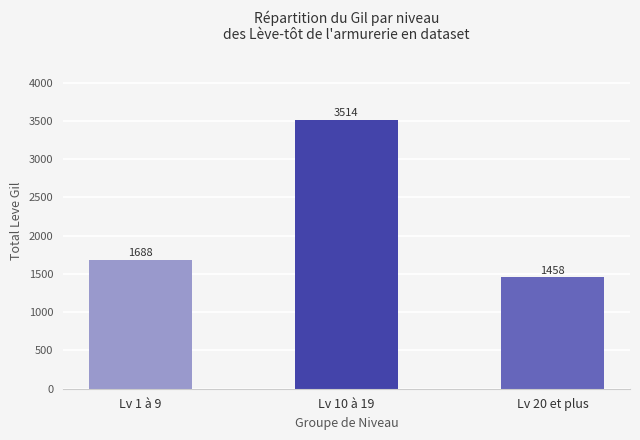

Reading right to left, extract all data points from this chart.

1458	3514	1688